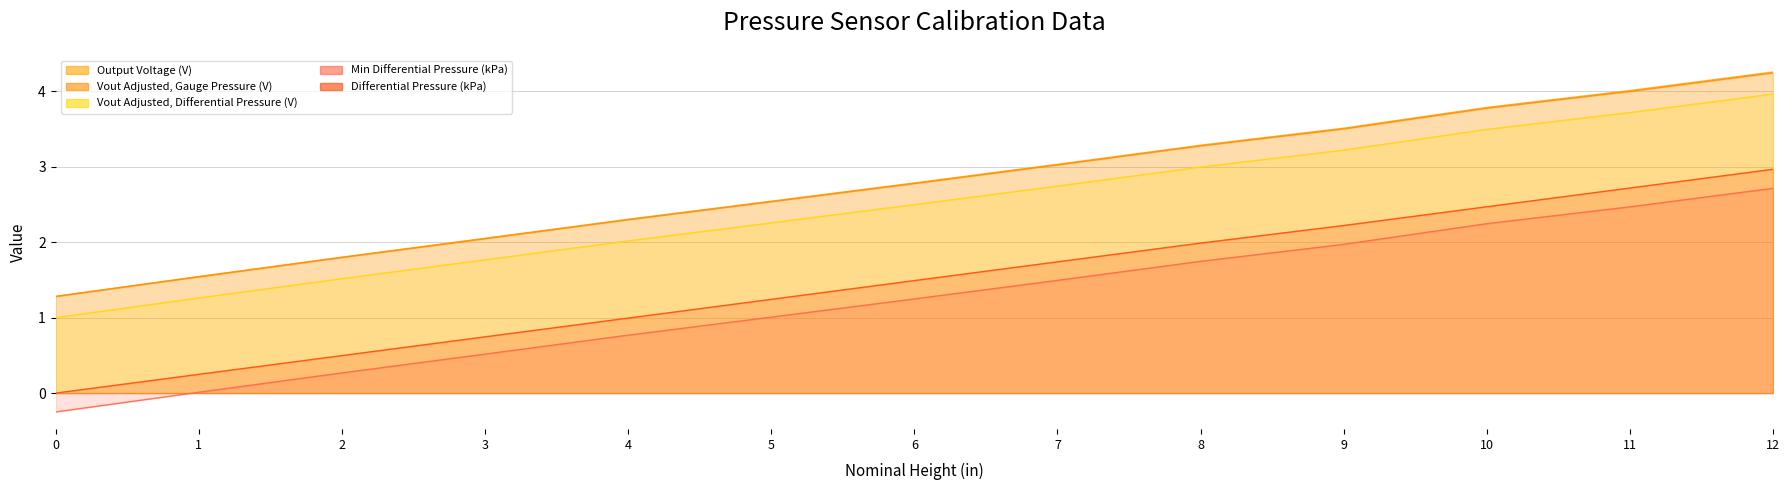

What is the total value across all series at 9?

14.4